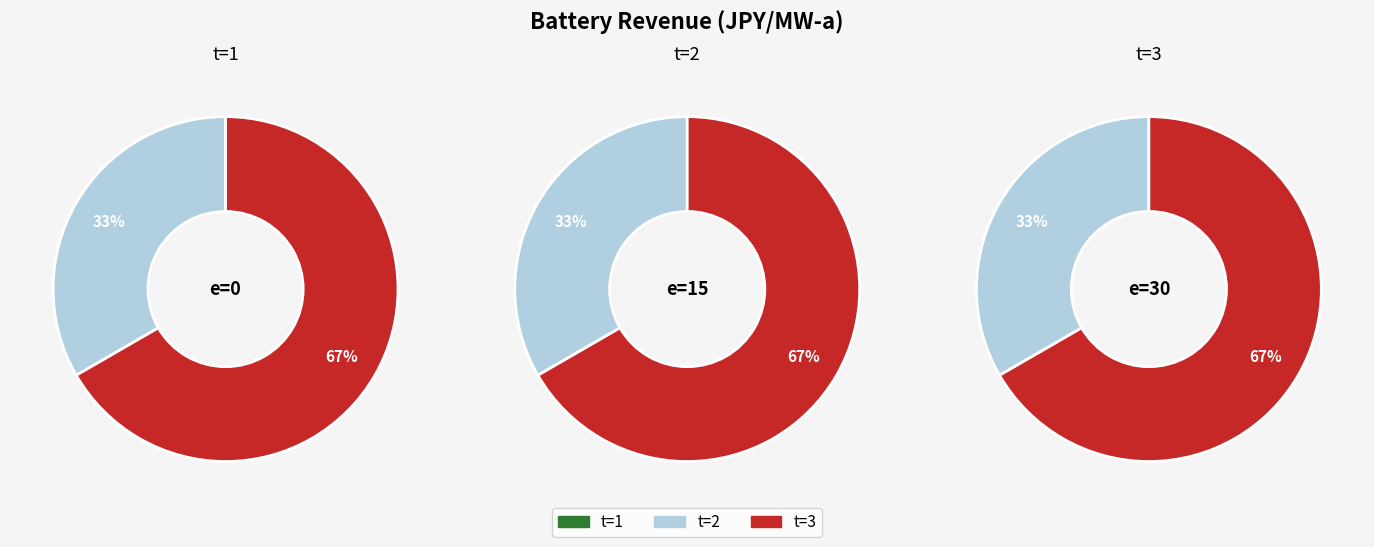

Is it true that 2 is 33% of the pie?

True